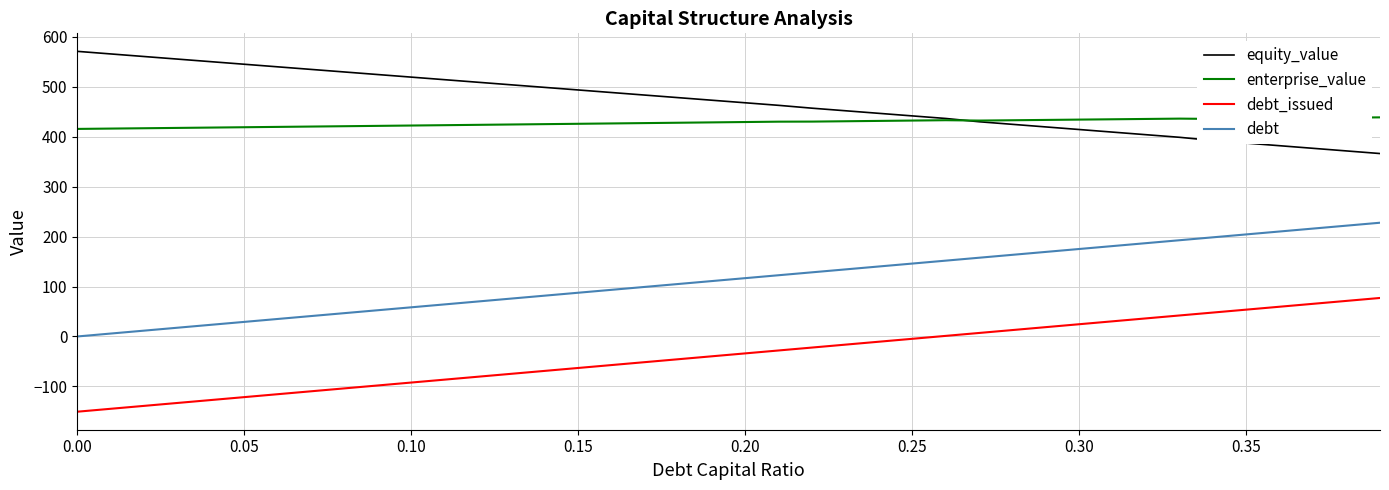

Rank the series by their maximum value, from highest to lowest.

equity_value, enterprise_value, debt, debt_issued